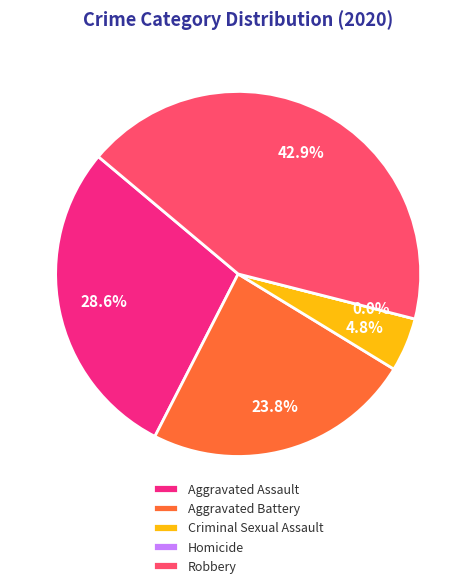

The Robbery slice represents 43% of the pie. True or false?

True